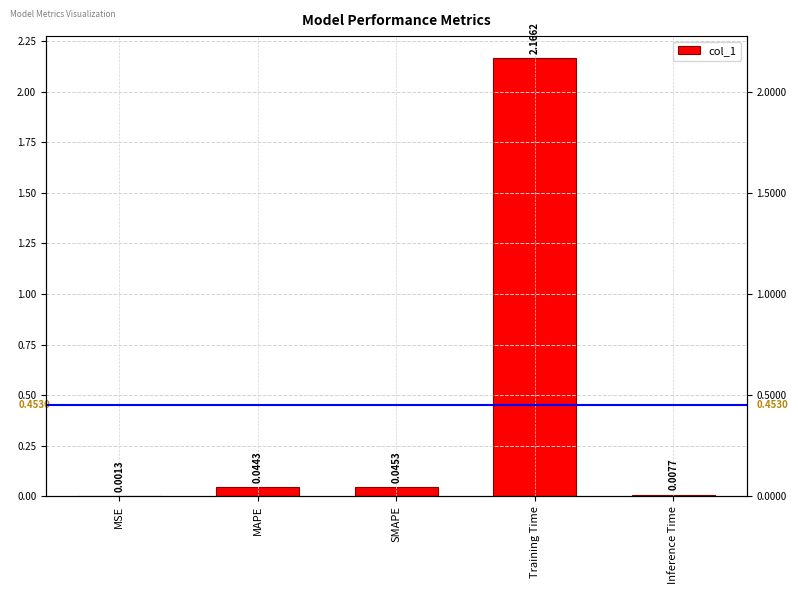

What is the difference between the maximum and minimum values?

2.2